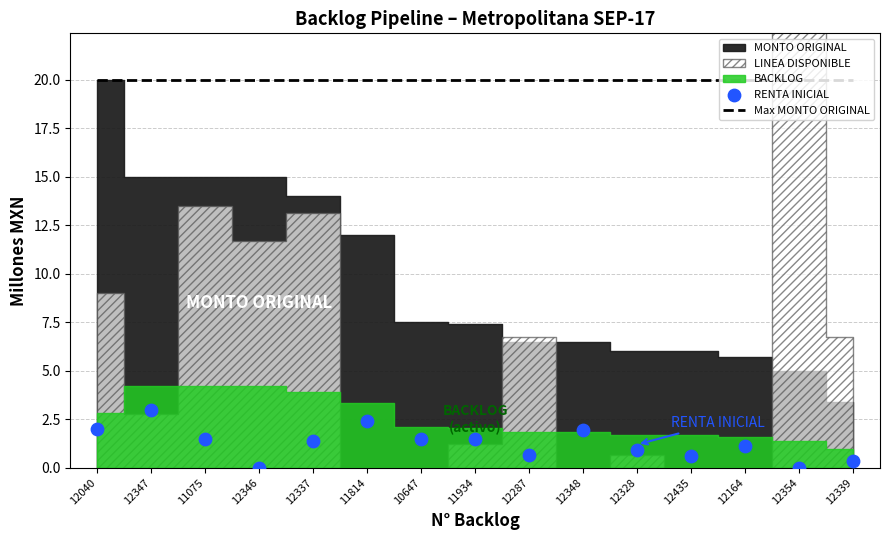

What is the total value across all series at 12328?

20.9